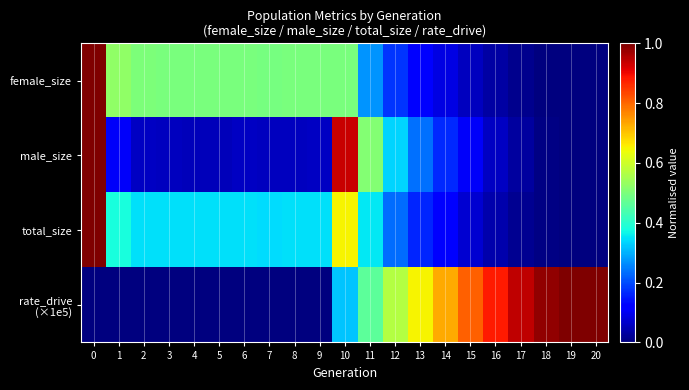

At 6, list the series in order from largest to smallest.

female_size, total_size, male_size, rate_drive (×1e5)